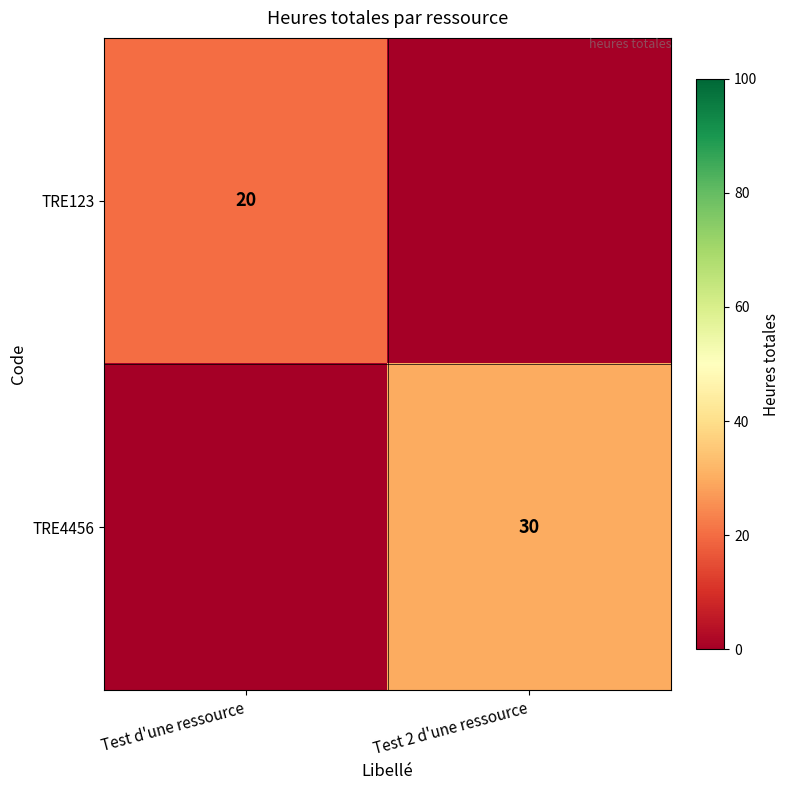

Is it true that TRE4456 equals 13 at Test 2 d'une ressource?

False